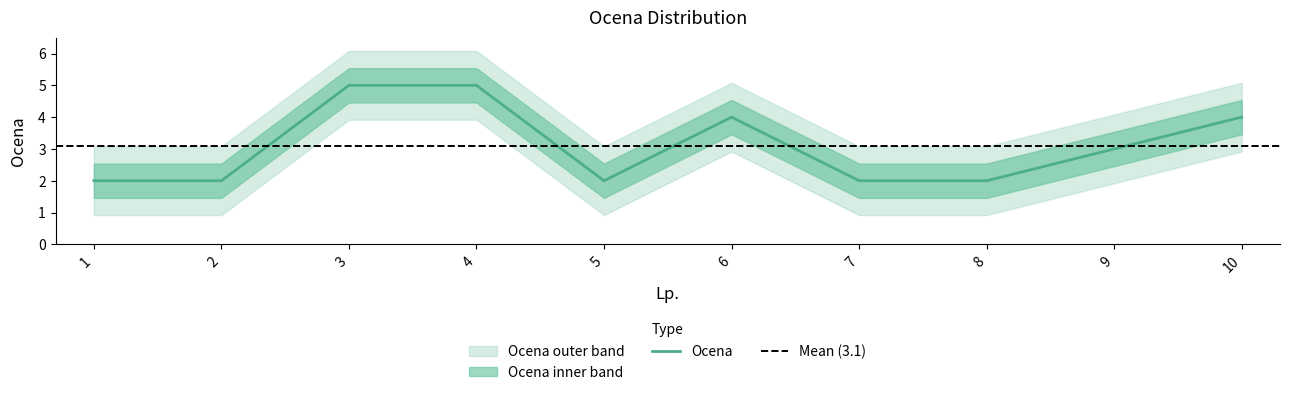

Approximately how many times larger is the value at 7 compared to 5?

1.0